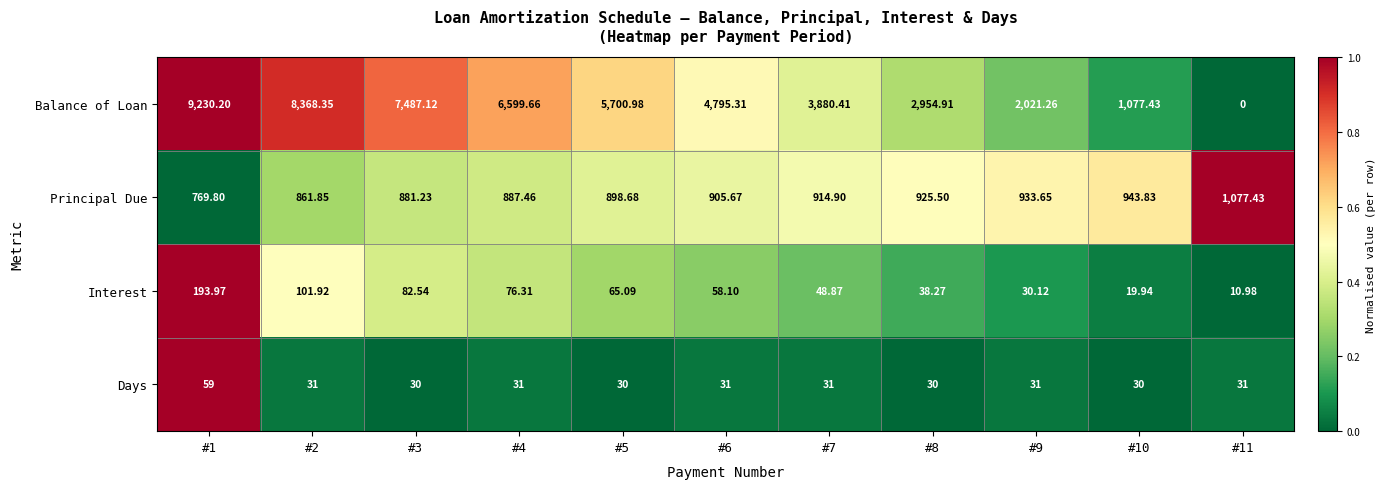

What is the difference between the highest and lowest values at #3?

7457.1